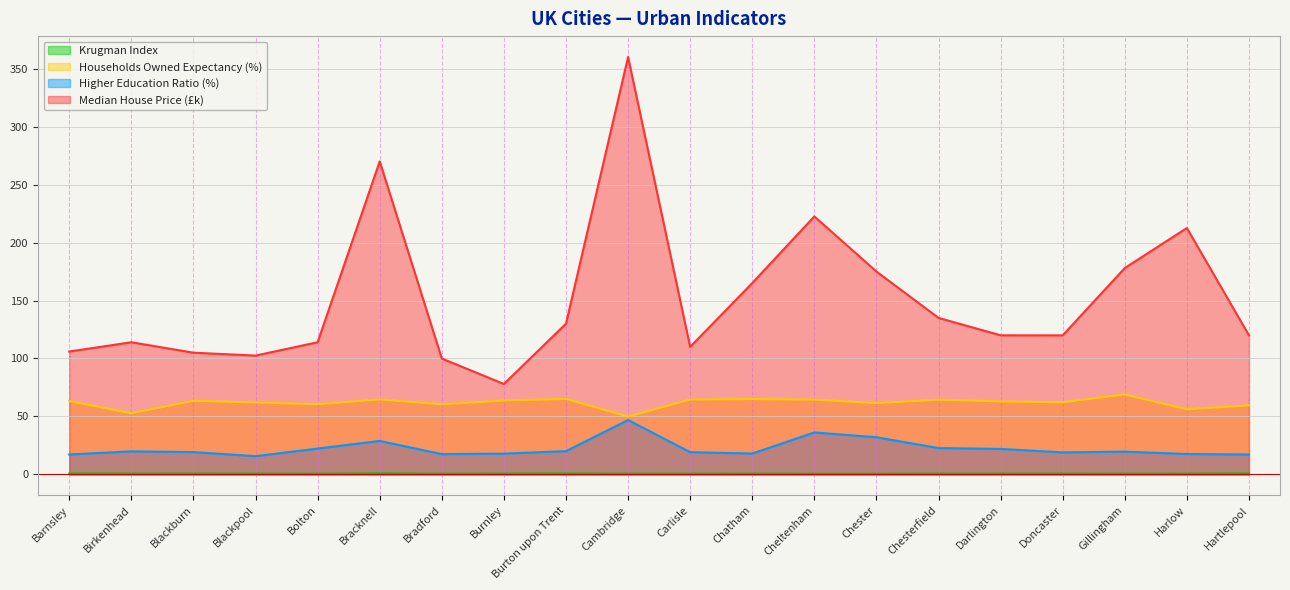

Reading right to left, list all the values displayed in this chart.

Krugman_index: 0.9	0.8	0.7	0.8	0.8	0.8	0.7	0.7	0.8	0.8	0.7	0.9	0.8	0.7	0.9	0.7	0.8	0.8	0.8	0.9
Households_owned_expectancy: 59.6	56.1	69.0	62.2	63.0	64.5	61.5	64.5	65.0	64.6	49.9	65.1	63.8	60.5	64.7	60.6	62.1	63.5	52.8	63.3
Higher_education_ratio: 17.2	17.6	19.7	19.0	22.0	22.8	32.1	36.2	18.0	19.2	46.9	20.1	18.0	17.5	28.9	22.3	15.8	19.3	19.9	17.2
Median_House_Price_k: 120.0	212.5	178.0	120.0	120.0	135.0	175.0	222.5	165.0	110.0	360.0	130.0	78.0	100.0	270.0	114.0	102.5	105.0	114.0	106.0